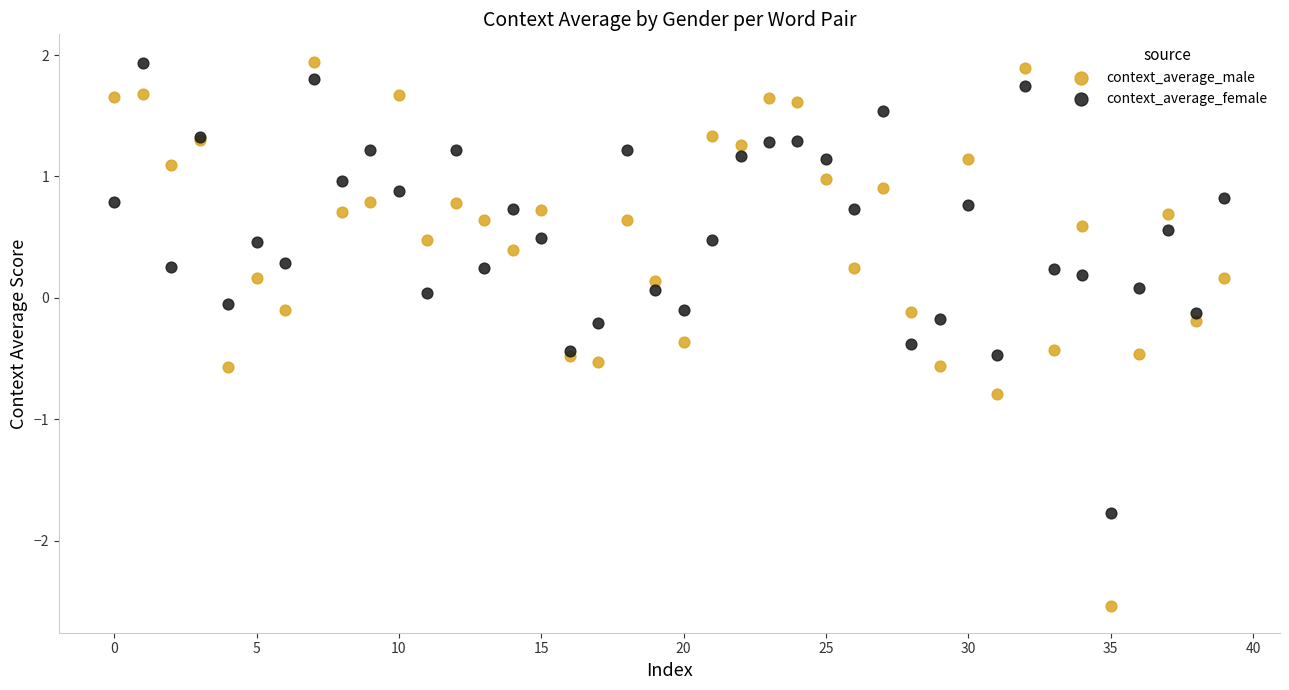

Which series contains the lowest Y value?

context_average_male